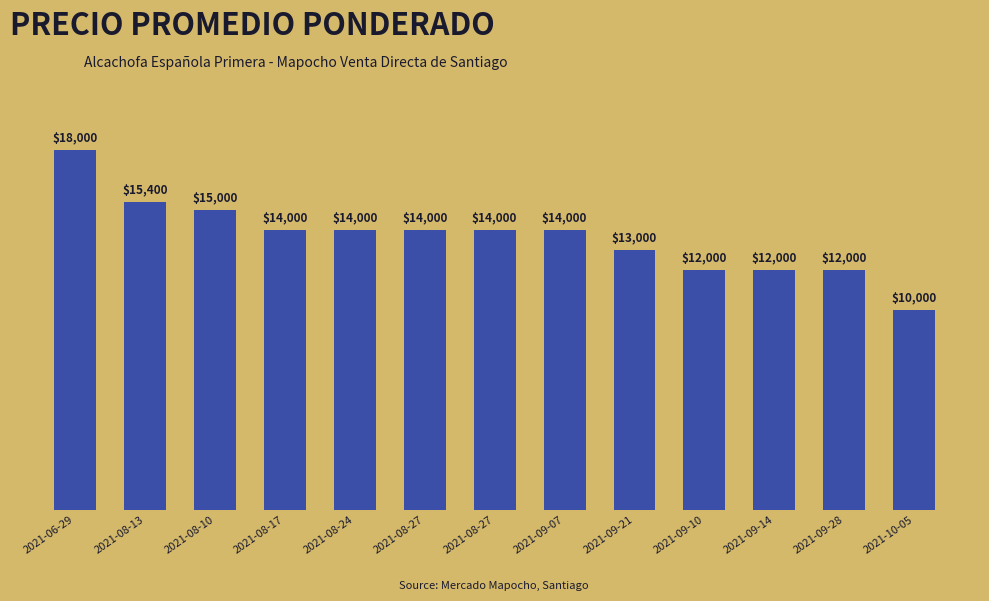

Which has a higher value, 2021-08-17 or 2021-08-27?

2021-08-17